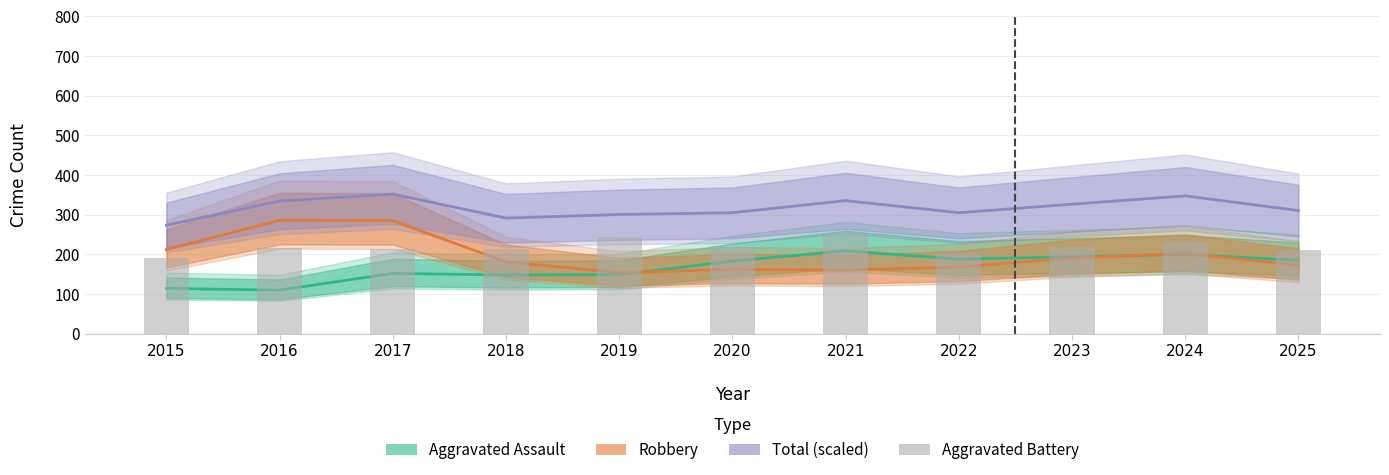

True or false: the data shows 139 at 2017.

False